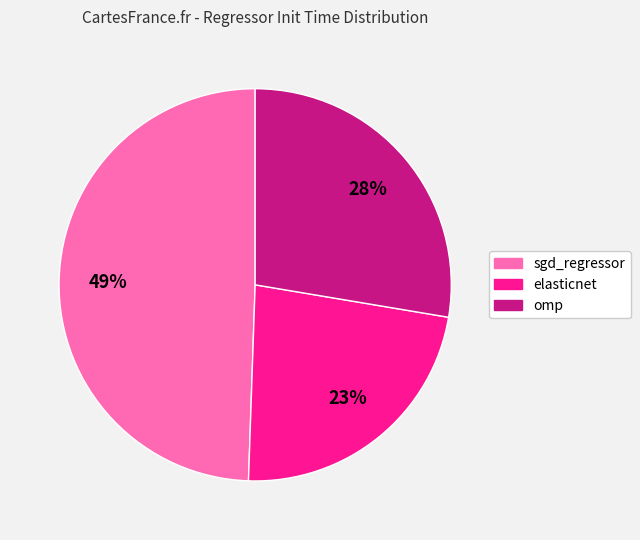

Which has a higher value, sgd_regressor or omp?

sgd_regressor